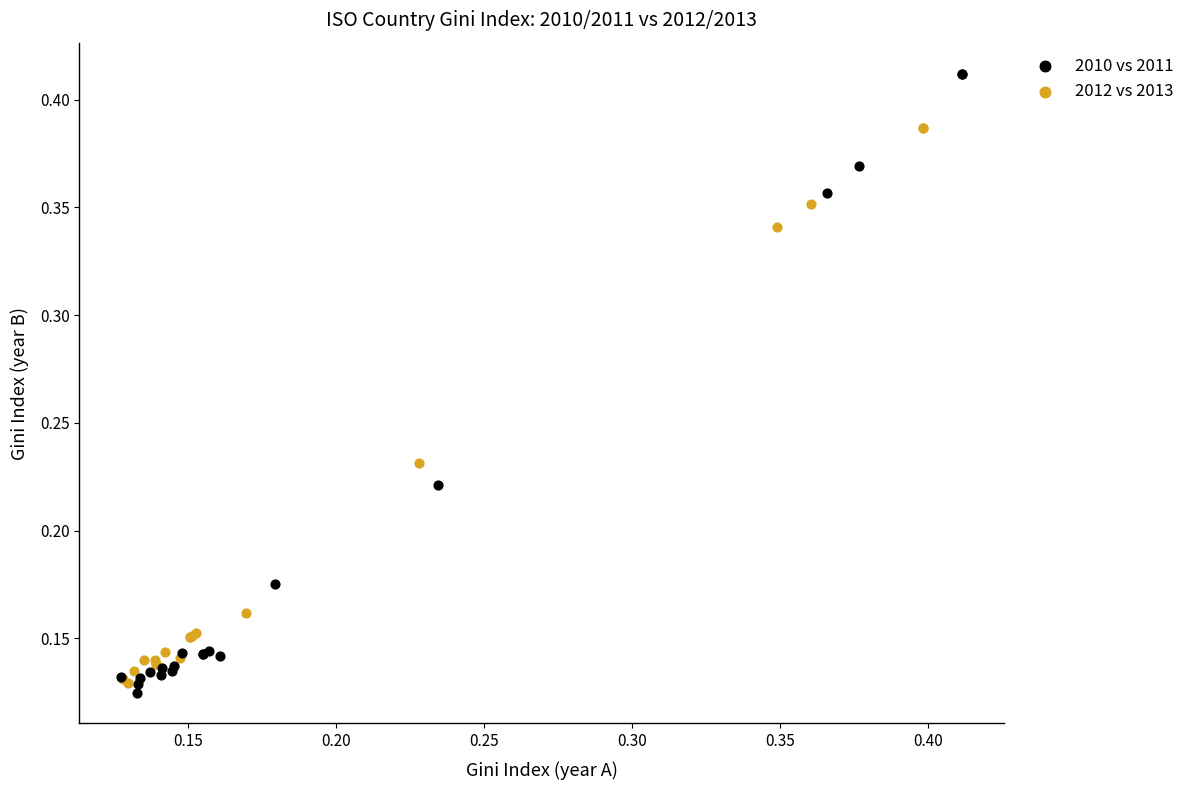

What are all the series names shown in the legend?

2010 vs 2011, 2012 vs 2013